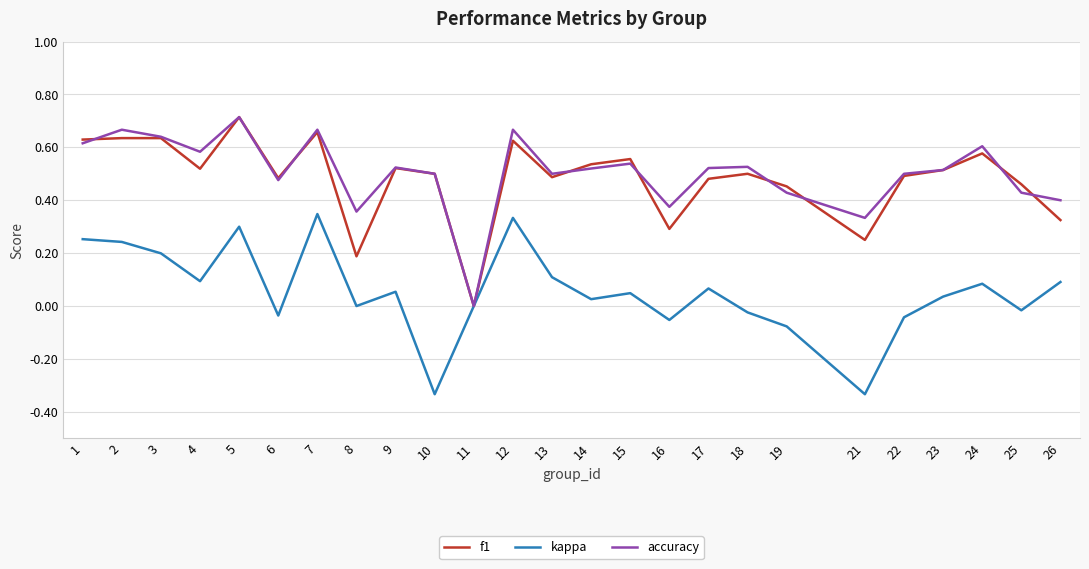

At which category does the chart reach its peak across all series?

5